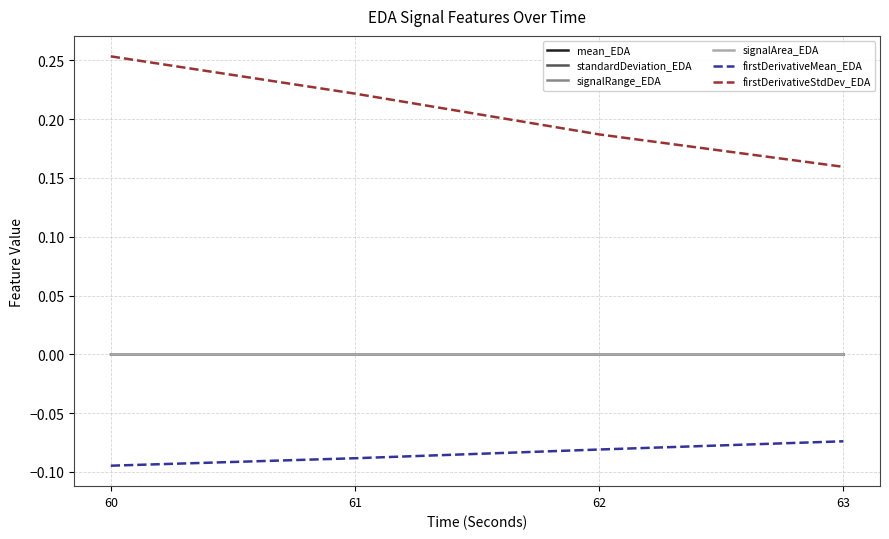

At which category is the sum across all series the highest?

60